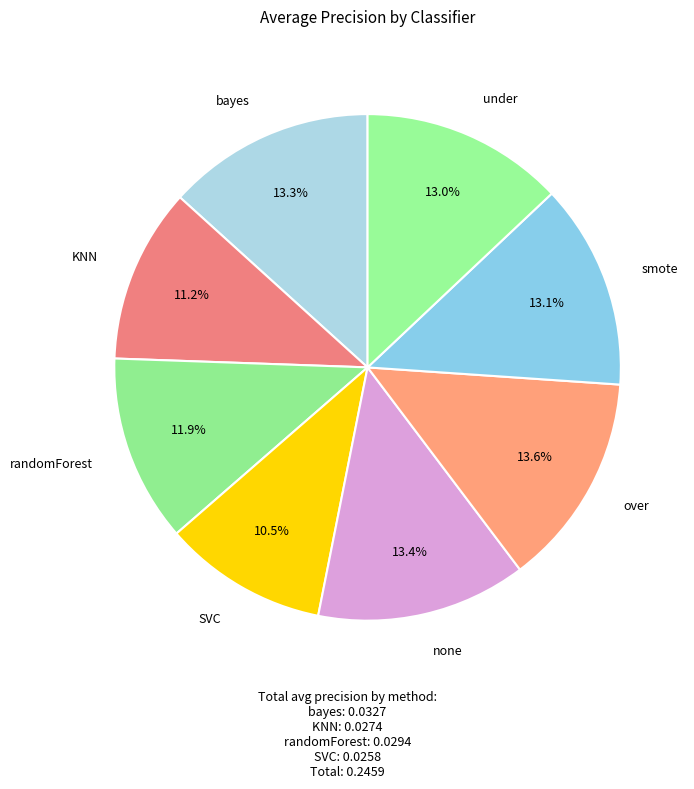

How many slices are in this pie chart?

8